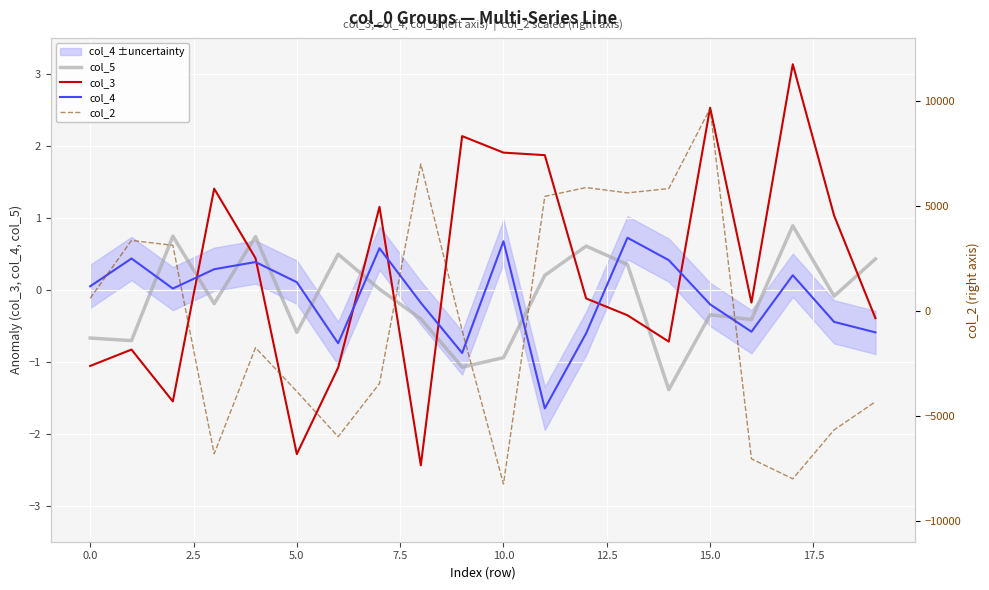

True or false: col_4 and col_5 cross at least once.

True